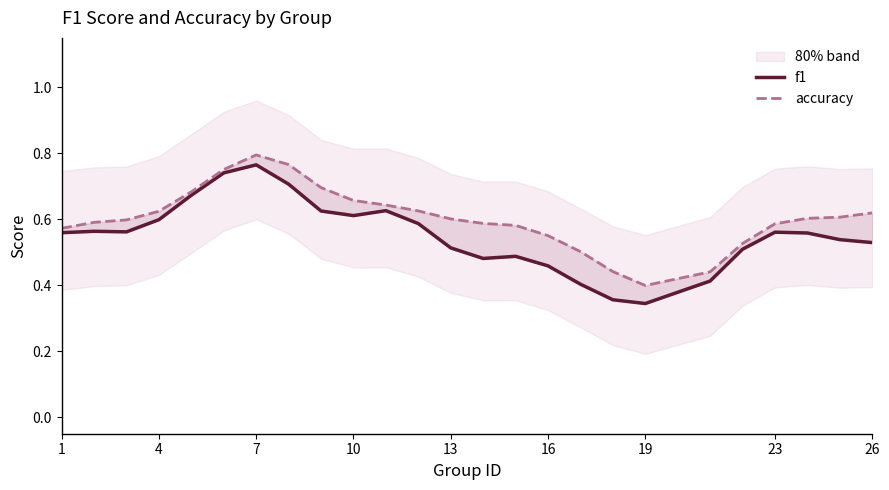

What is the highest value of the f1 series?

0.8